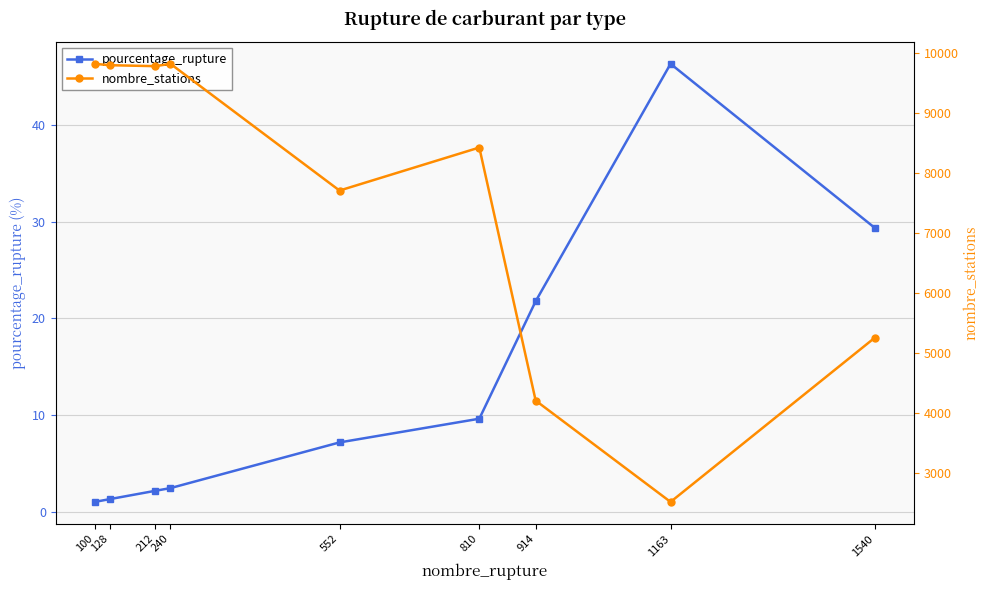

Is it true that pourcentage_rupture equals 29.3 at 1540?

True